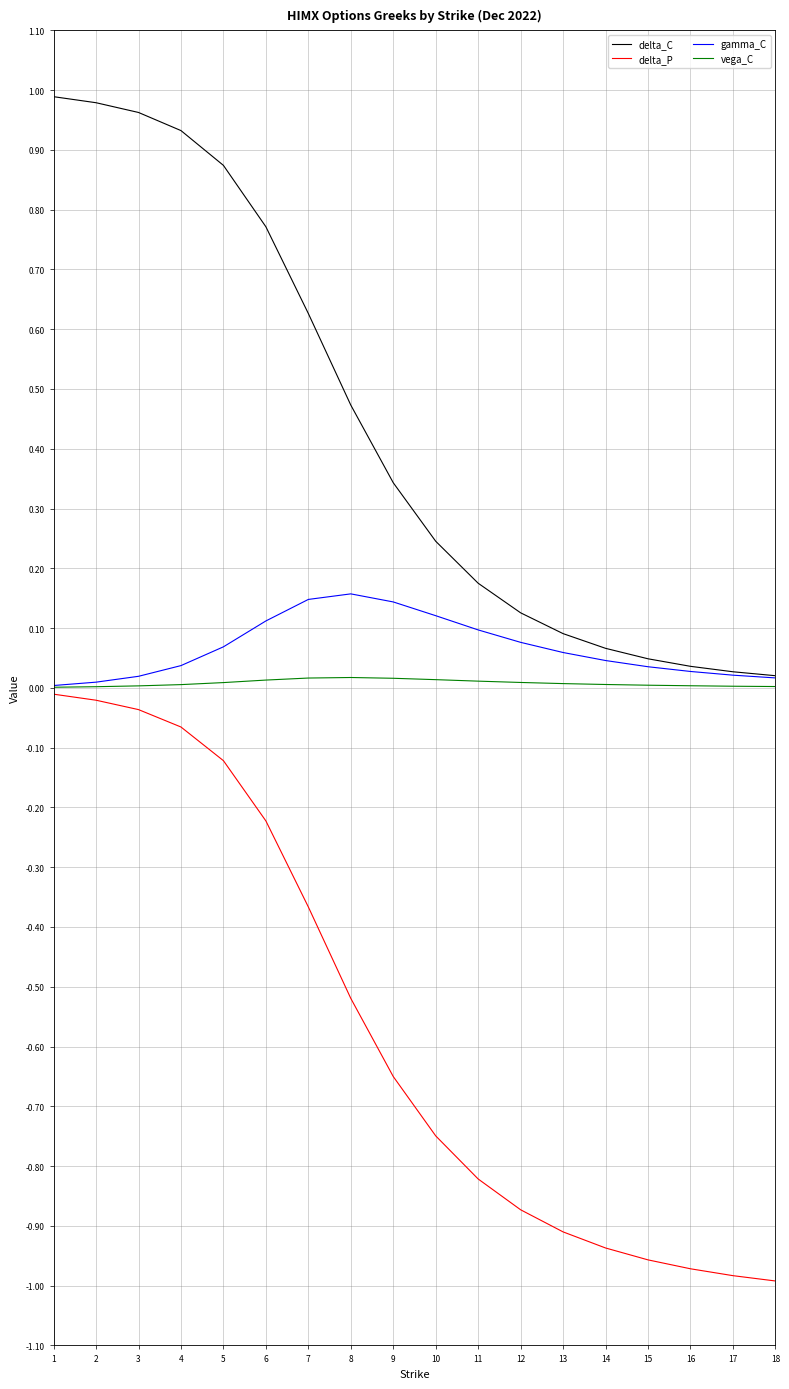

At how many categories does at least one series exceed 0?

18